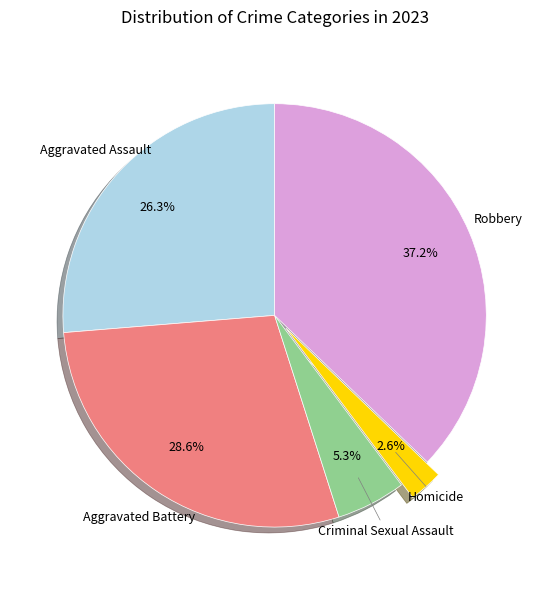

Does any single category account for the majority?

No